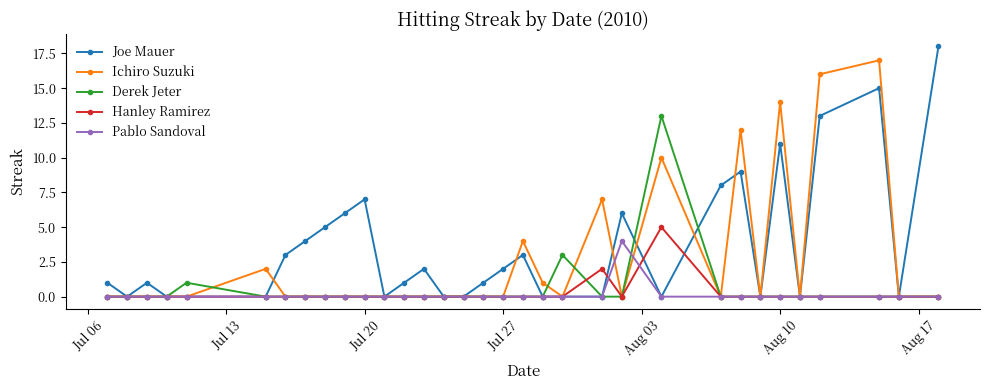

How many data points does each series have?

33